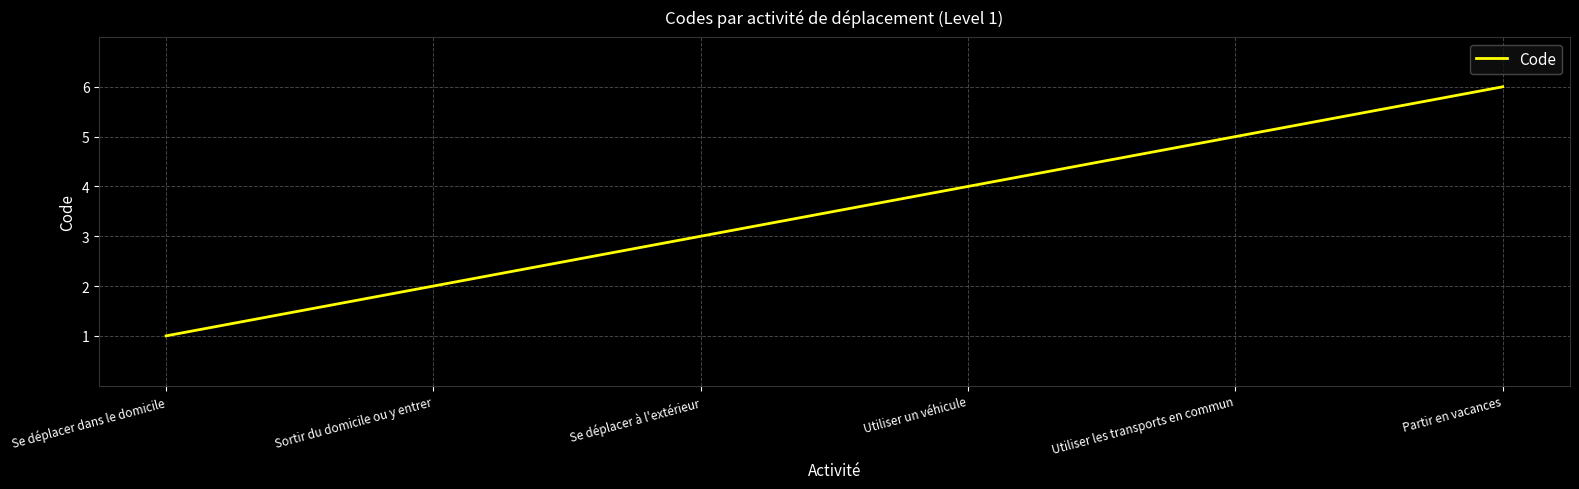

What position from the right is Utiliser un véhicule?

3